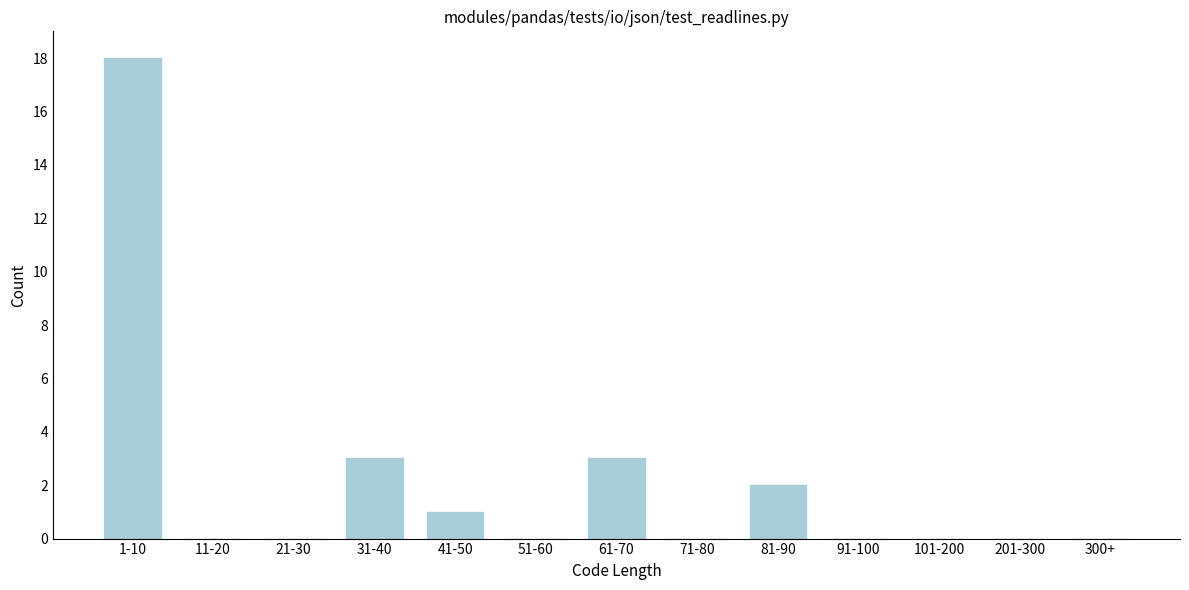

Reading left to right, what are all the values shown in this chart?

1-10=18	11-20=0	21-30=0	31-40=3	41-50=1	51-60=0	61-70=3	71-80=0	81-90=2	91-100=0	101-200=0	201-300=0	300+=0